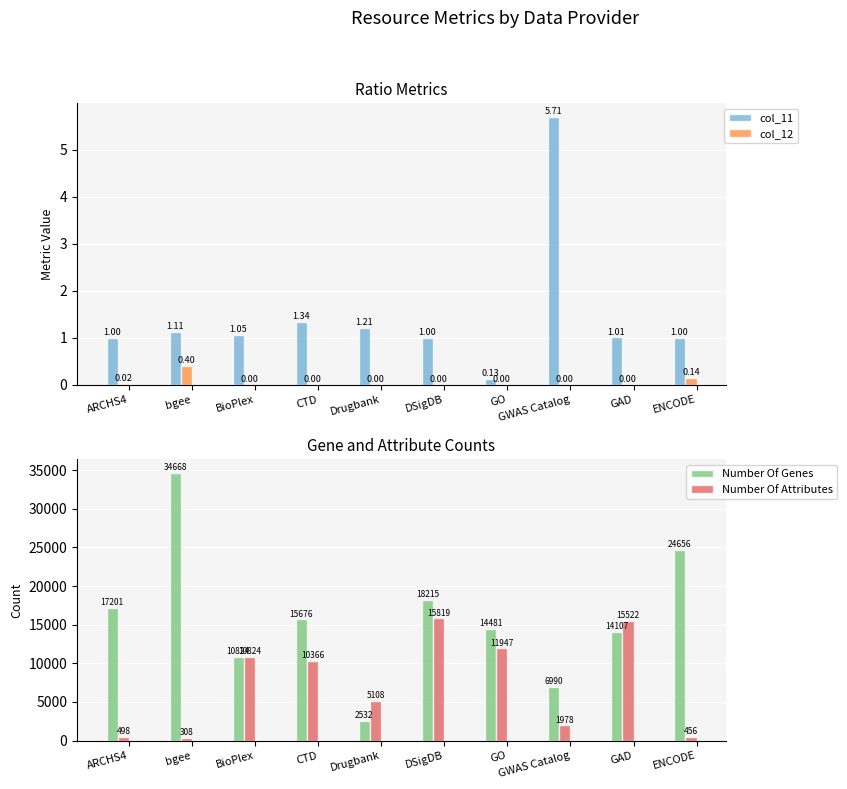

What is the label of the 4th bar from the right?

GO